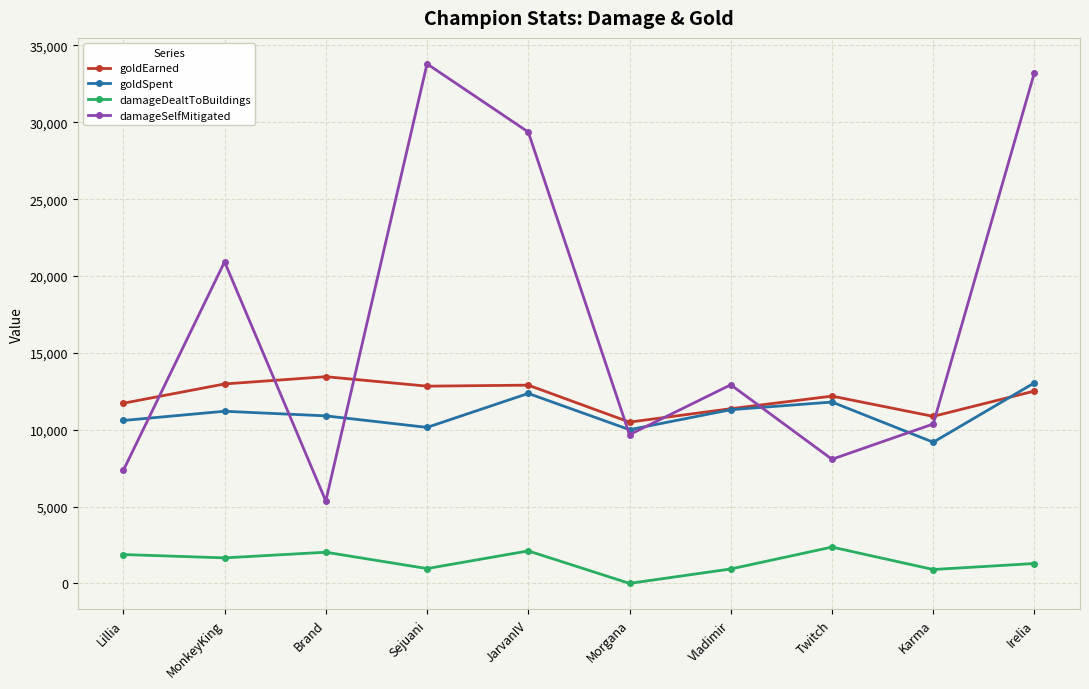

Rank the series at Twitch from lowest to highest value.

damageDealtToBuildings, damageSelfMitigated, goldSpent, goldEarned